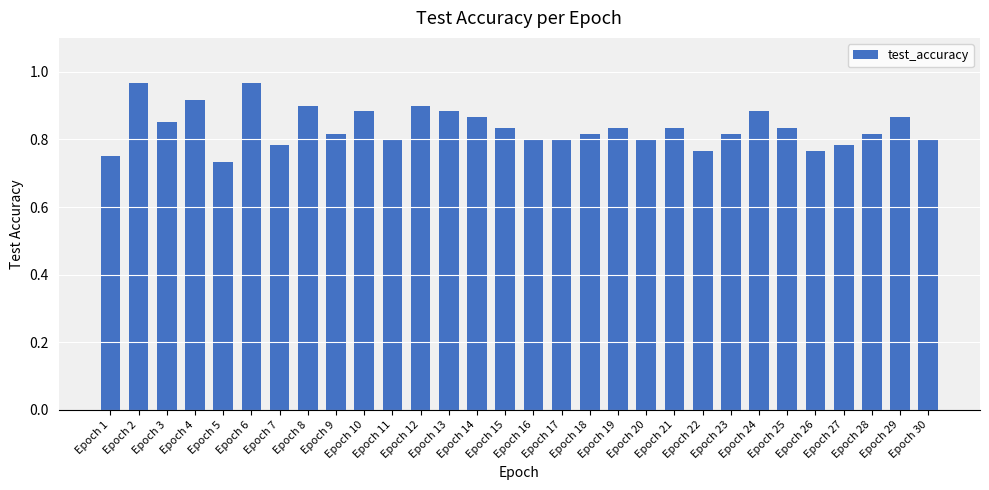

The chart shows a value of 0.8 at Epoch 30. True or false?

True